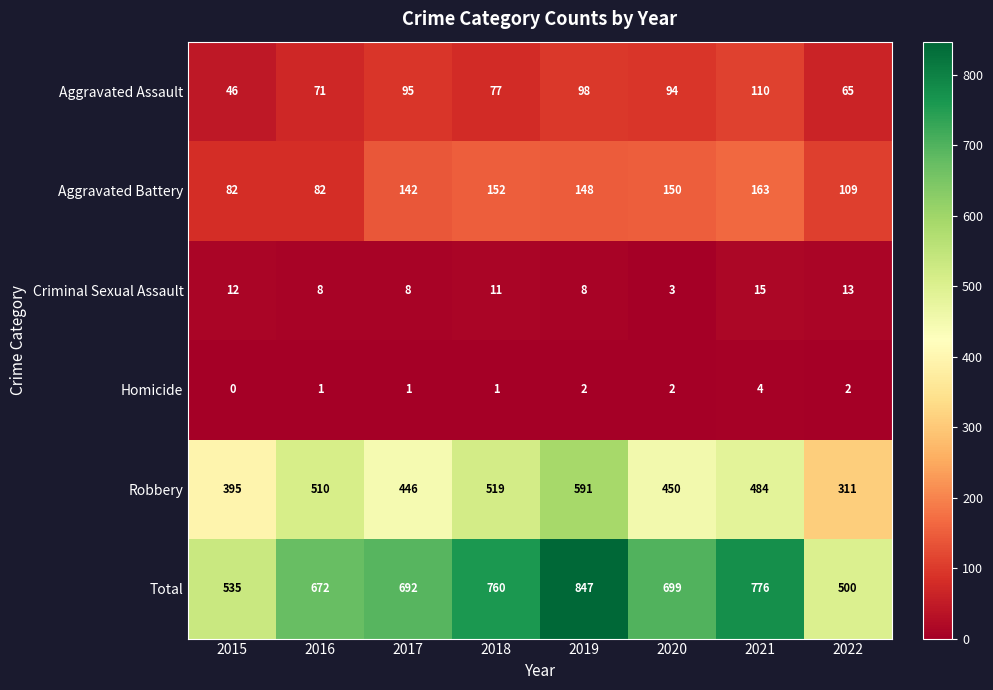

What is the difference between the Aggravated Assault values at 2018 and 2016?

6